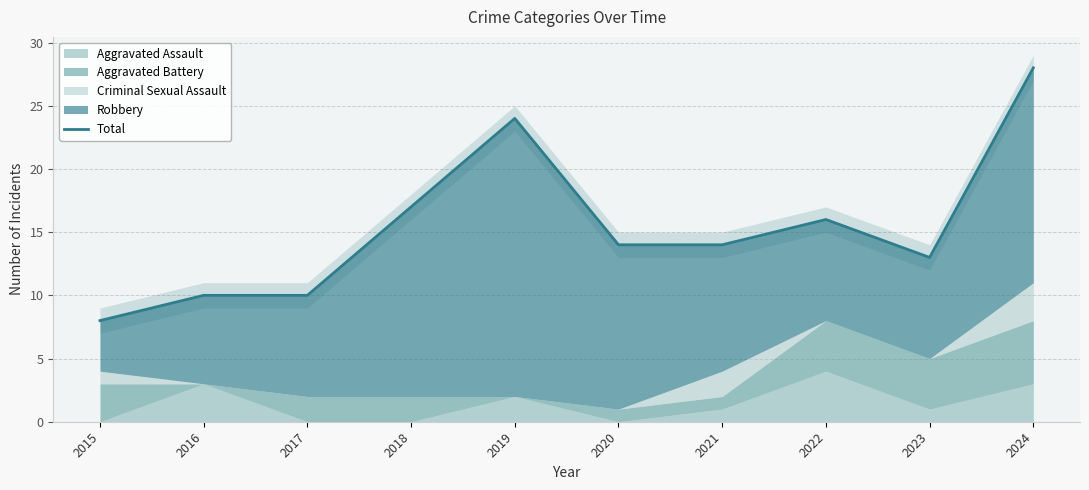

How many interior local peaks (higher than both neighbors) does the data have?

2